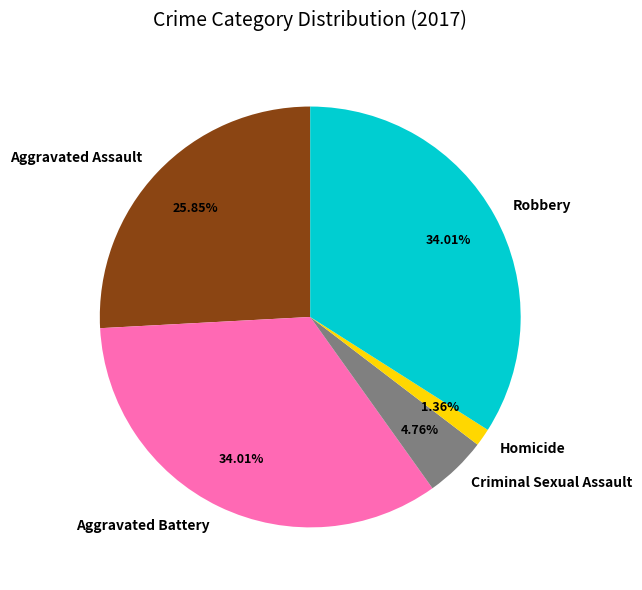

How many slices are in this pie chart?

5